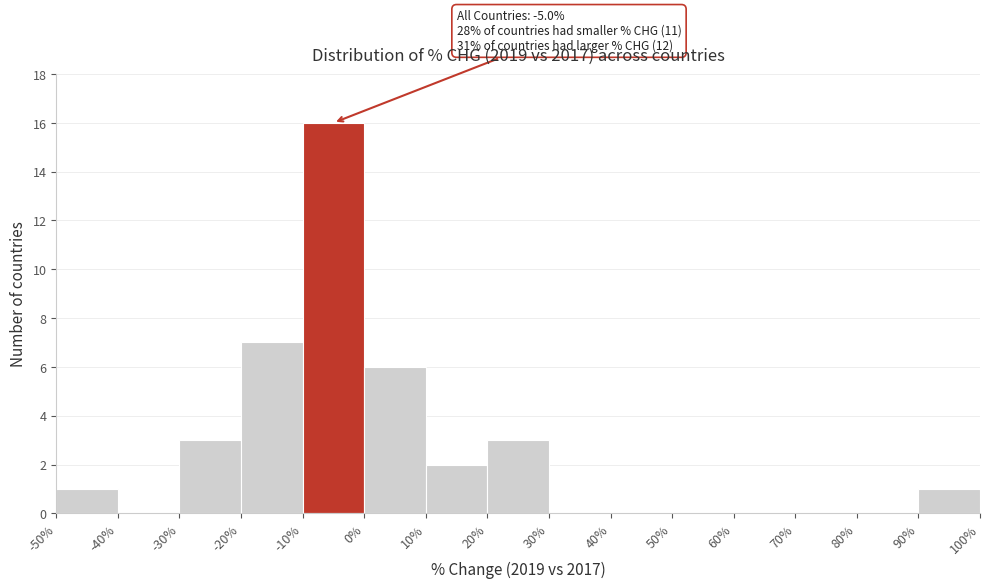

Which range on the x-axis has the tallest bar?

-10% to 0%